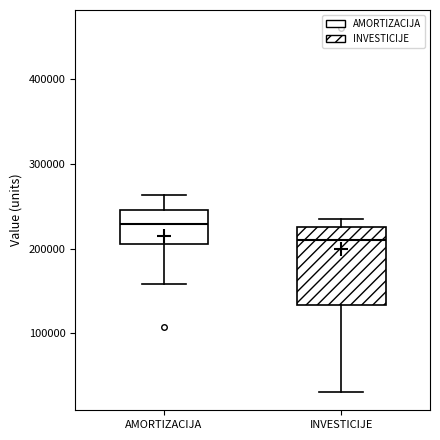

Where does the median line of the box for AMORTIZACIJA sit on the y-axis? The values are not printed on the chart, so give them approximately, as read against the axis.

230000